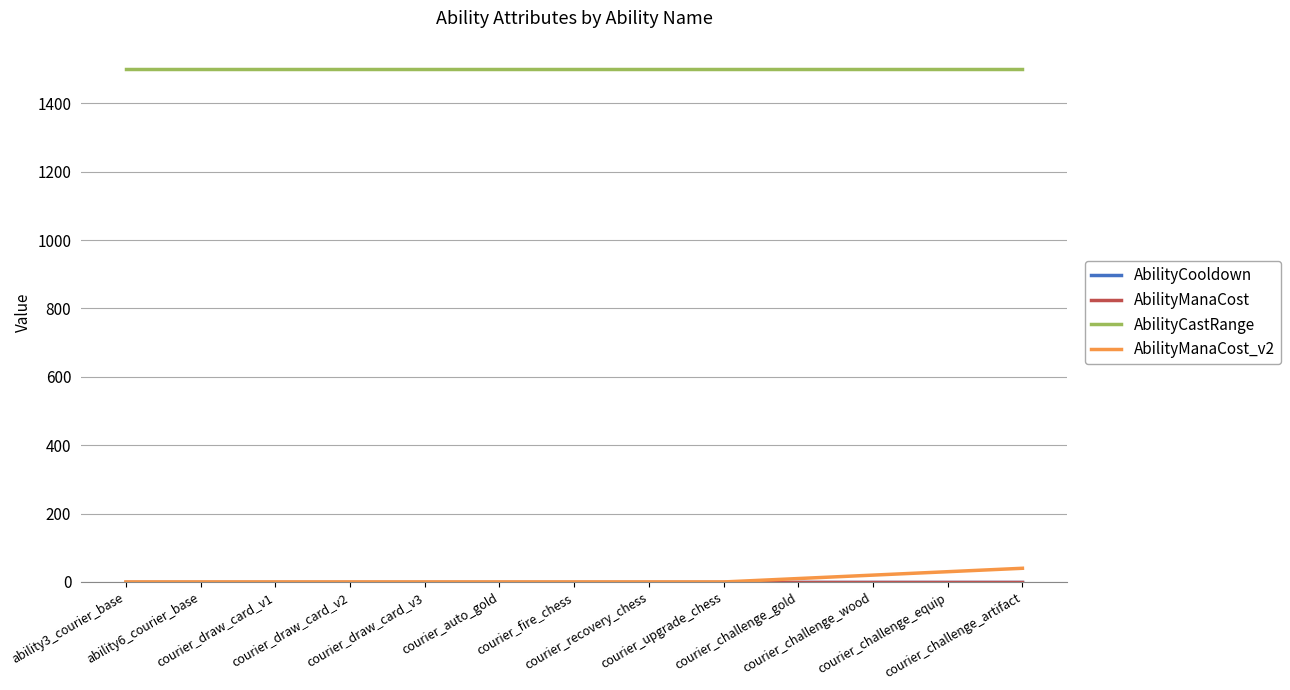

Does the chart display data point markers on the line(s)?

No